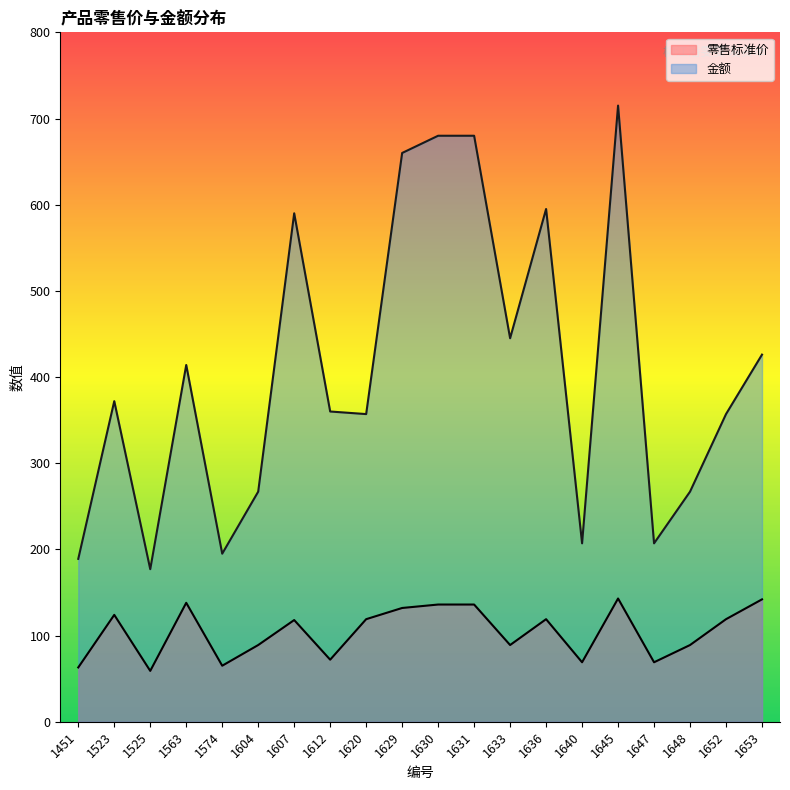

Which series has the largest total across all categories?

金额